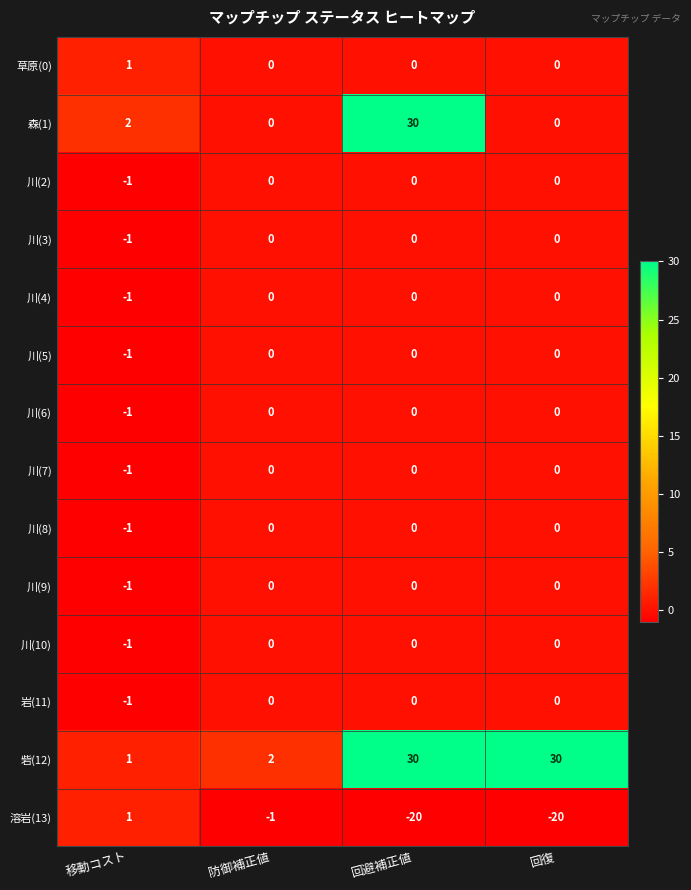

How many 川(8) values are between 0 and 1?

3